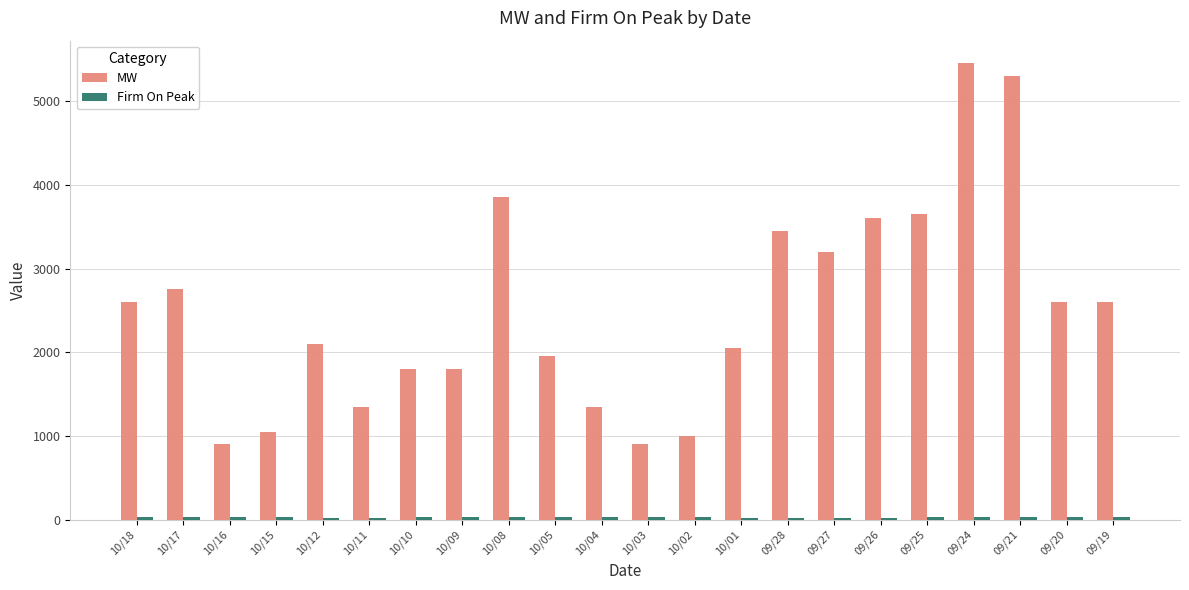

How many bars are there in total?

44